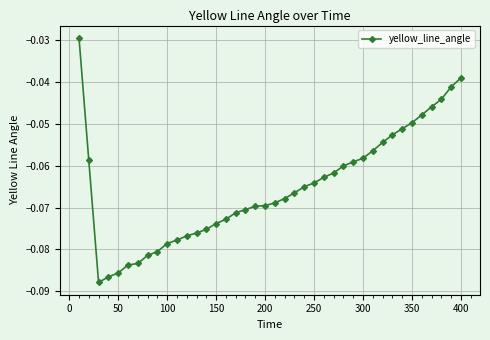

What is the sum of all values?

-2.6